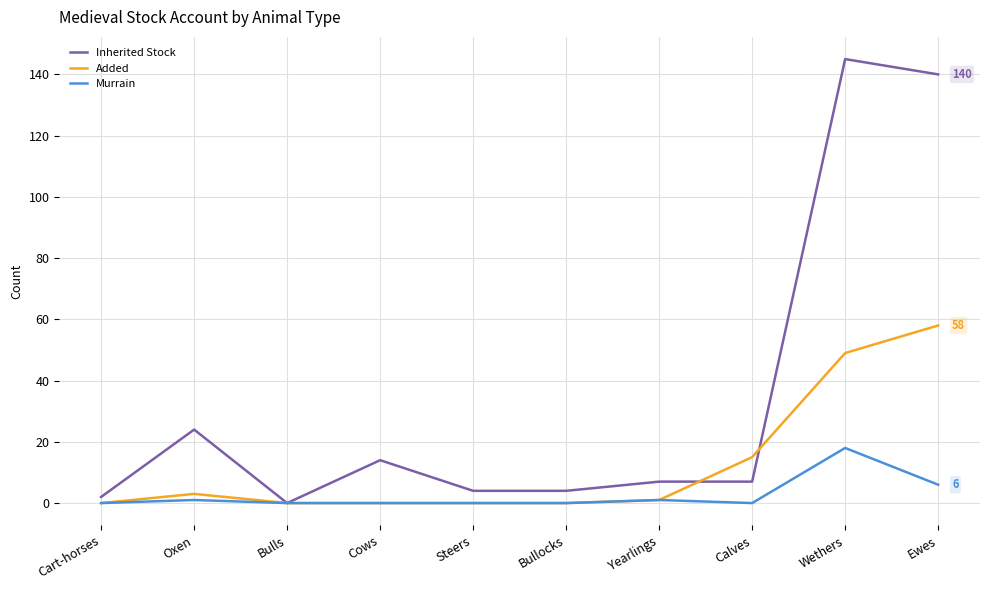

At how many categories does at least one series exceed 79?

2